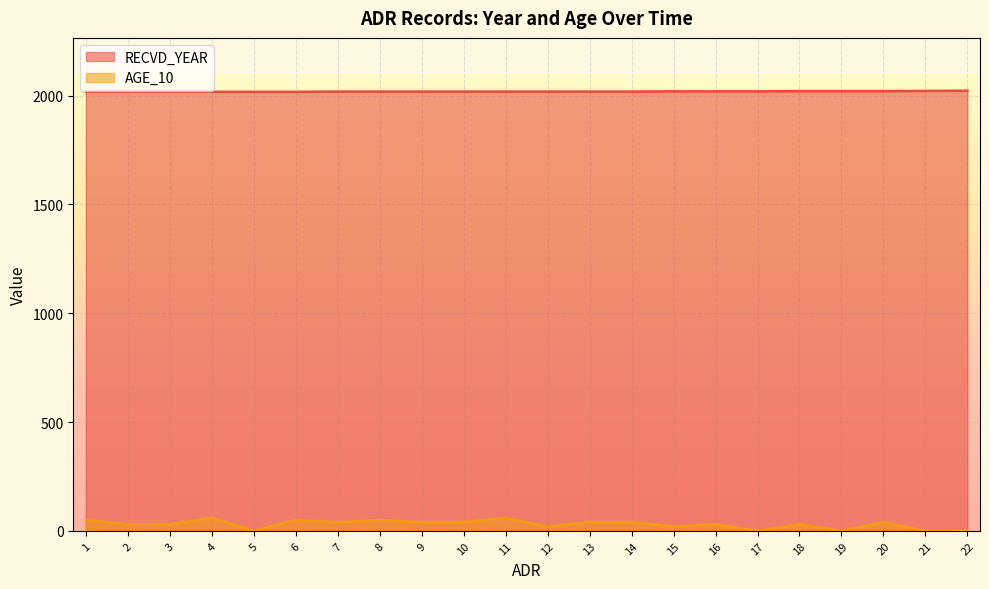

Between 12 and 22, which is larger?

22